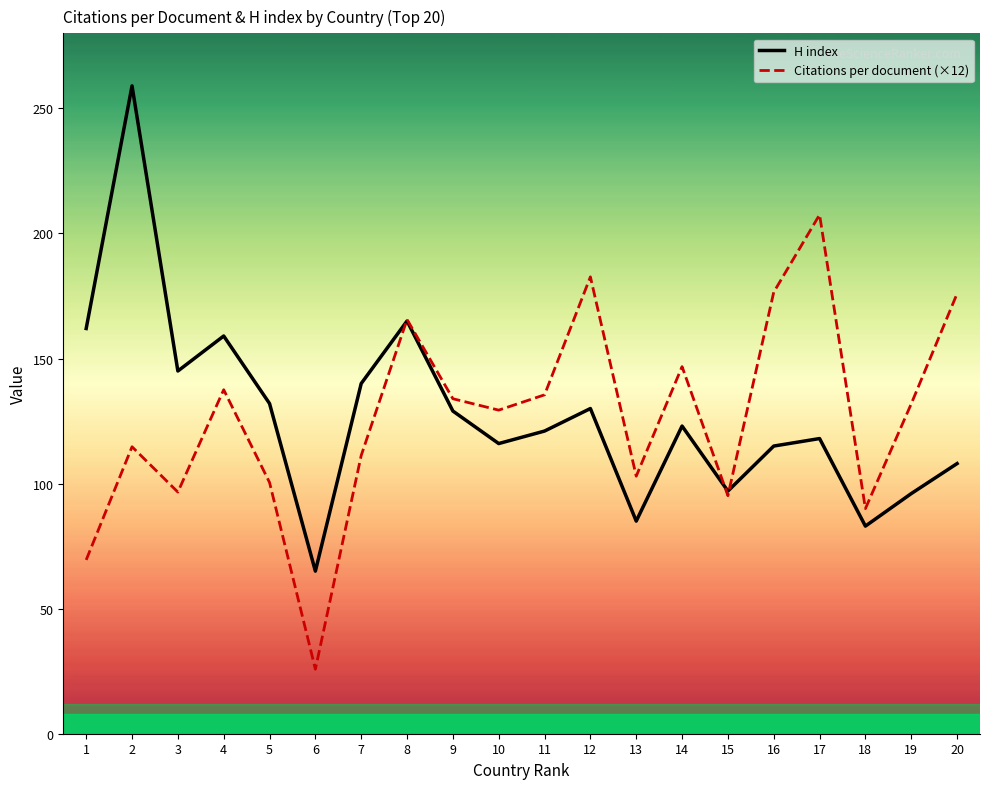

What is the average value of the H index series?

127.4